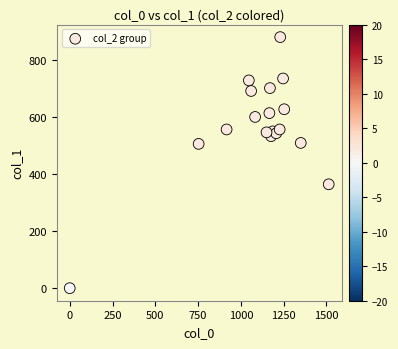

What is the range of Y values (max minus min)?

880.9